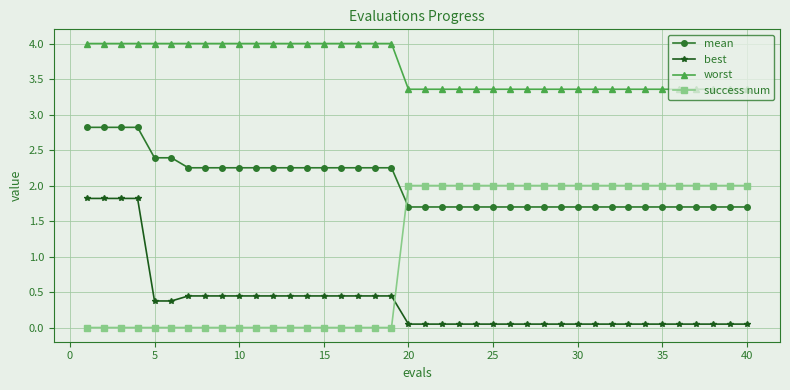

What is the maximum value shown in the chart?

4.0